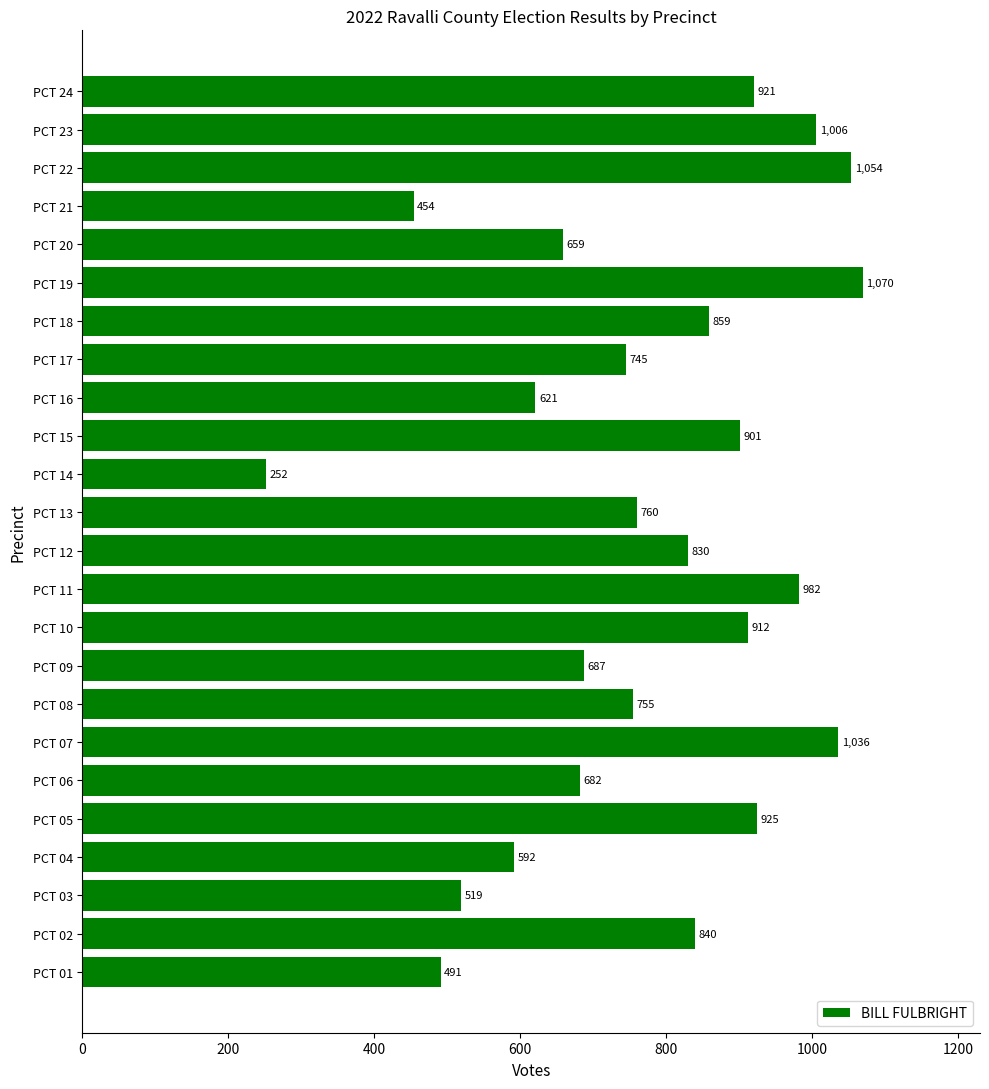

What is the minimum value shown in the chart?

252